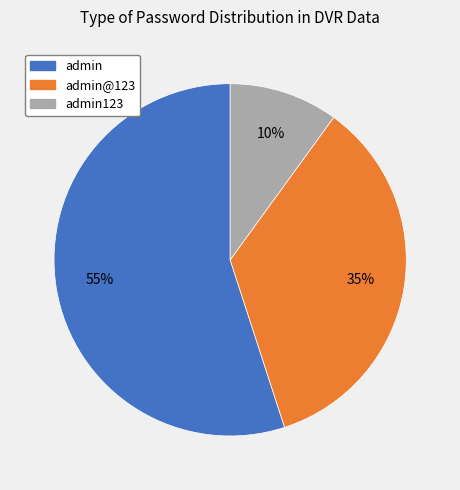

Is there any slice that represents more than half of the pie?

Yes